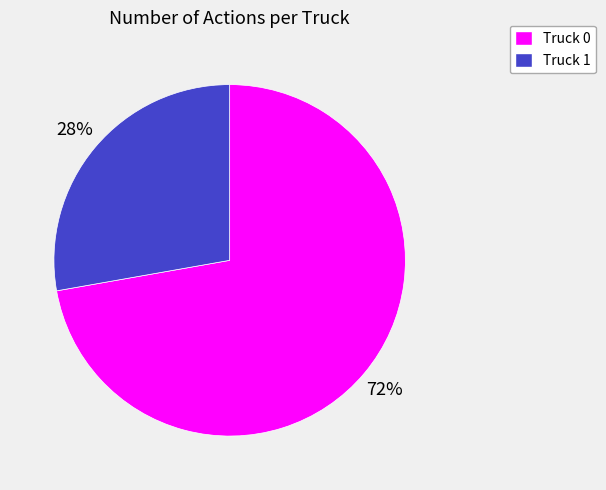

Is it true that Truck 0 is 64% of the pie?

False